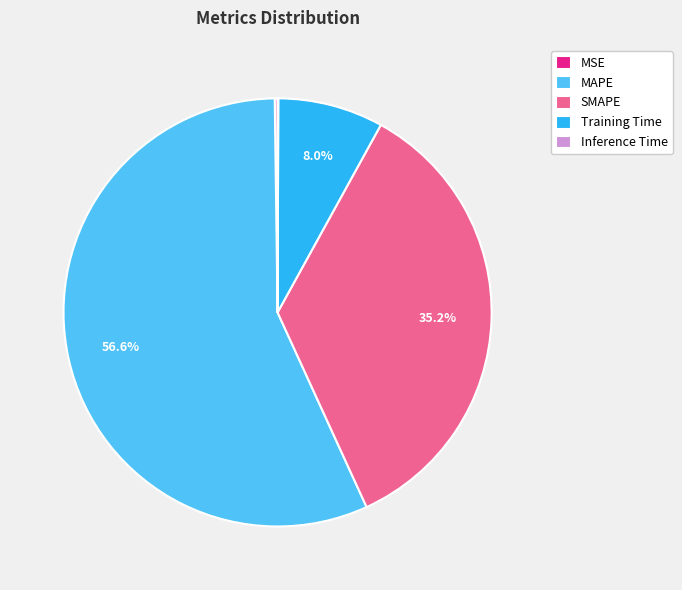

Is MAPE the majority of the pie?

Yes